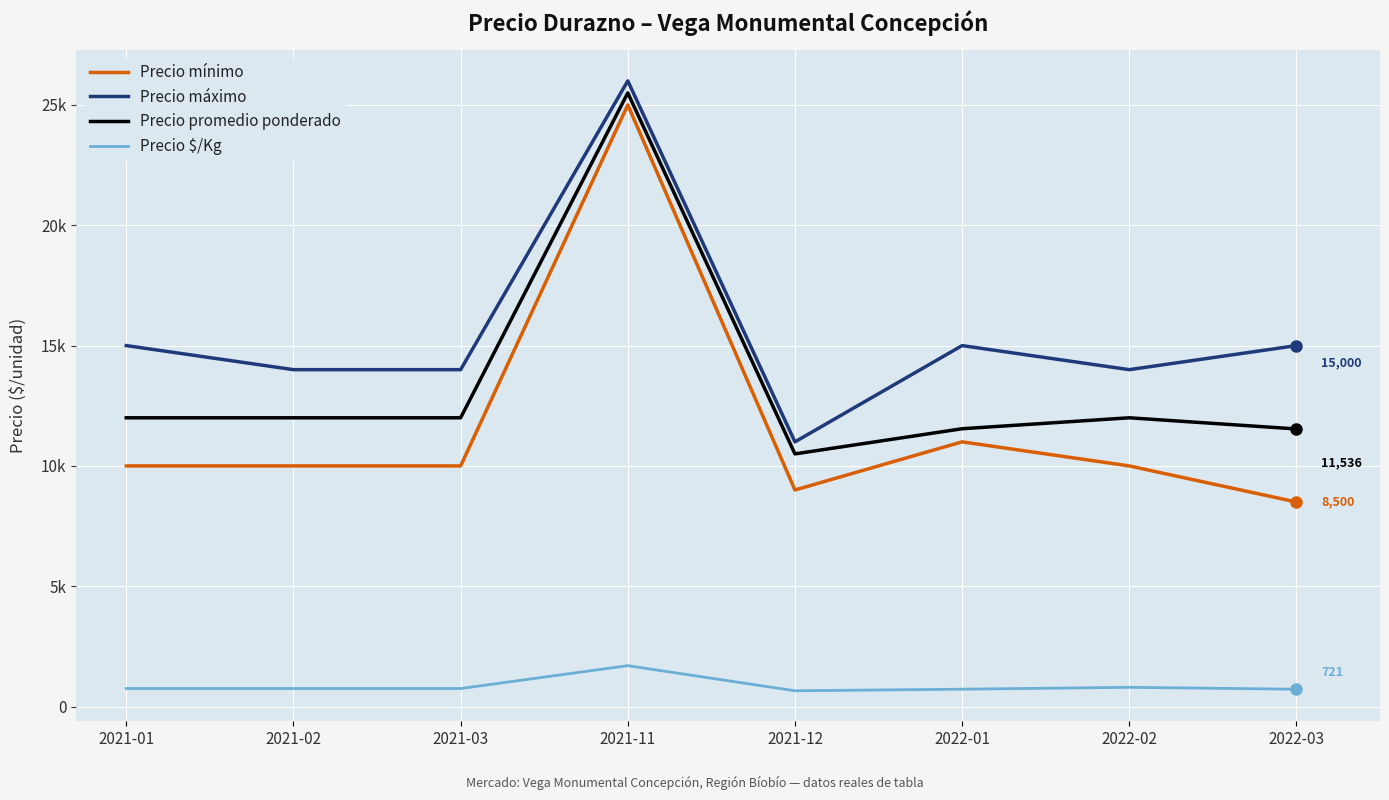

List the labels in order of Precio máximo value, largest first.

2021-11, 2021-01, 2022-01, 2022-03, 2021-02, 2021-03, 2022-02, 2021-12